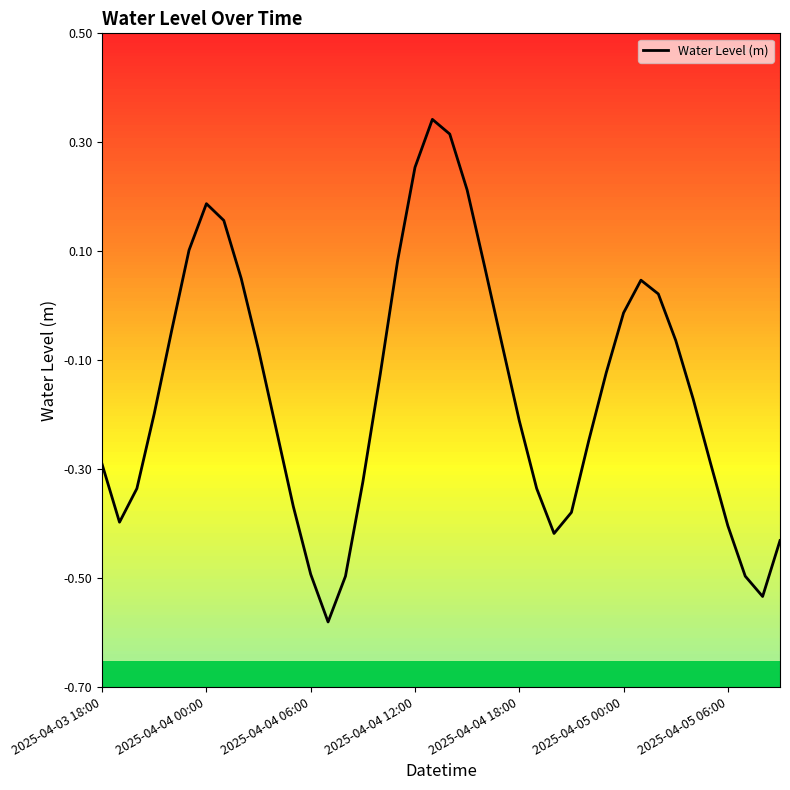

What is the difference between the maximum and minimum values?

0.9